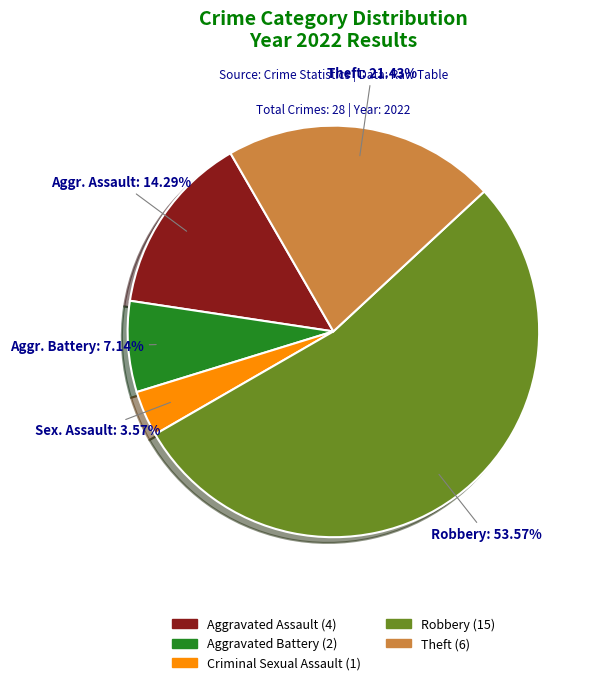

Is there any slice that represents more than half of the pie?

Yes